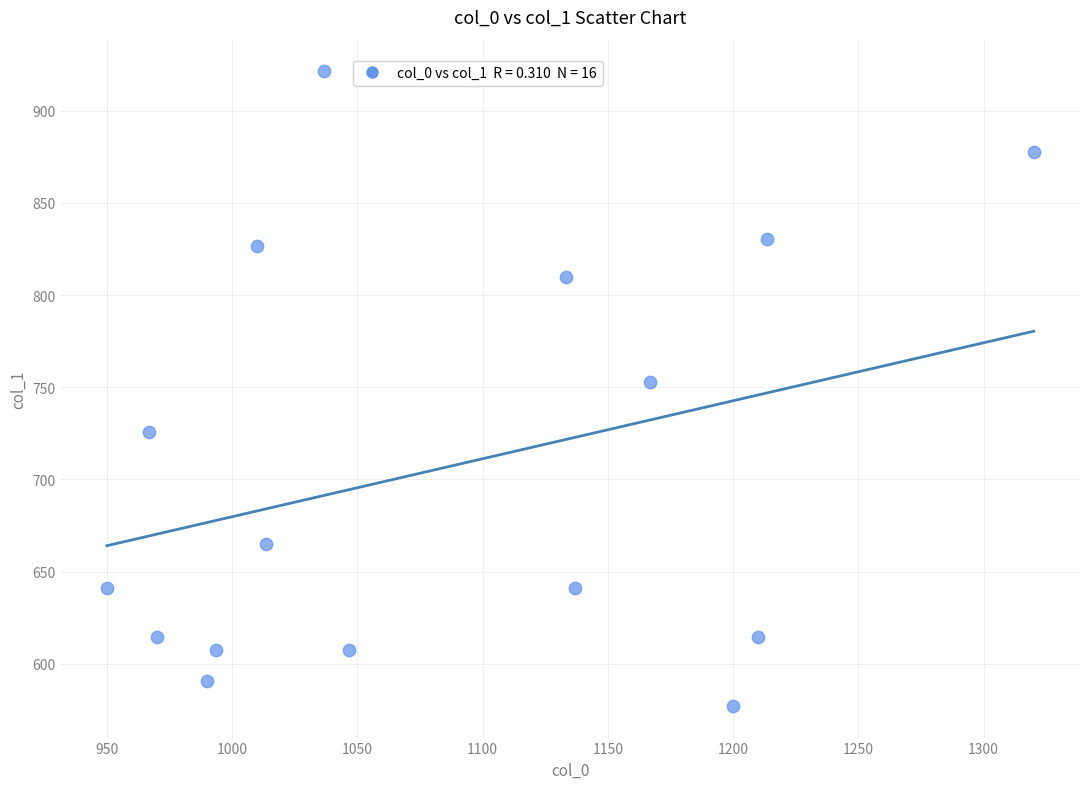

Count the number of points in this scatter plot.

16